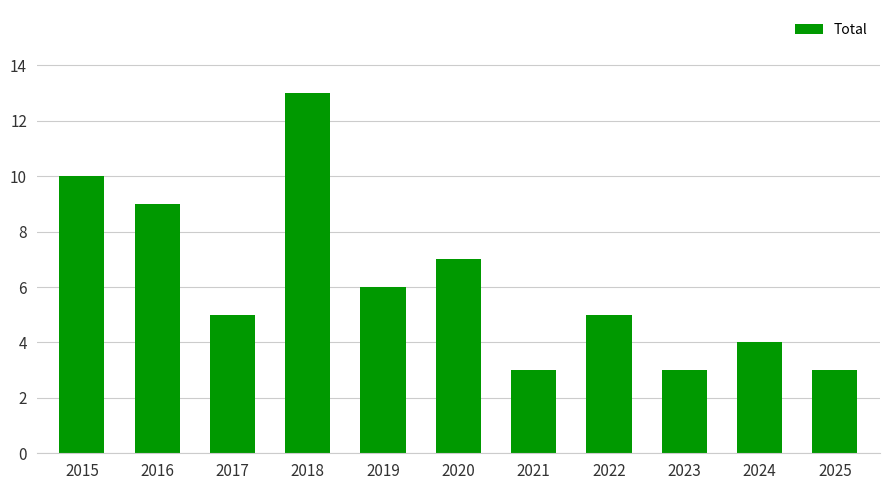

How many data points does each series have?

11